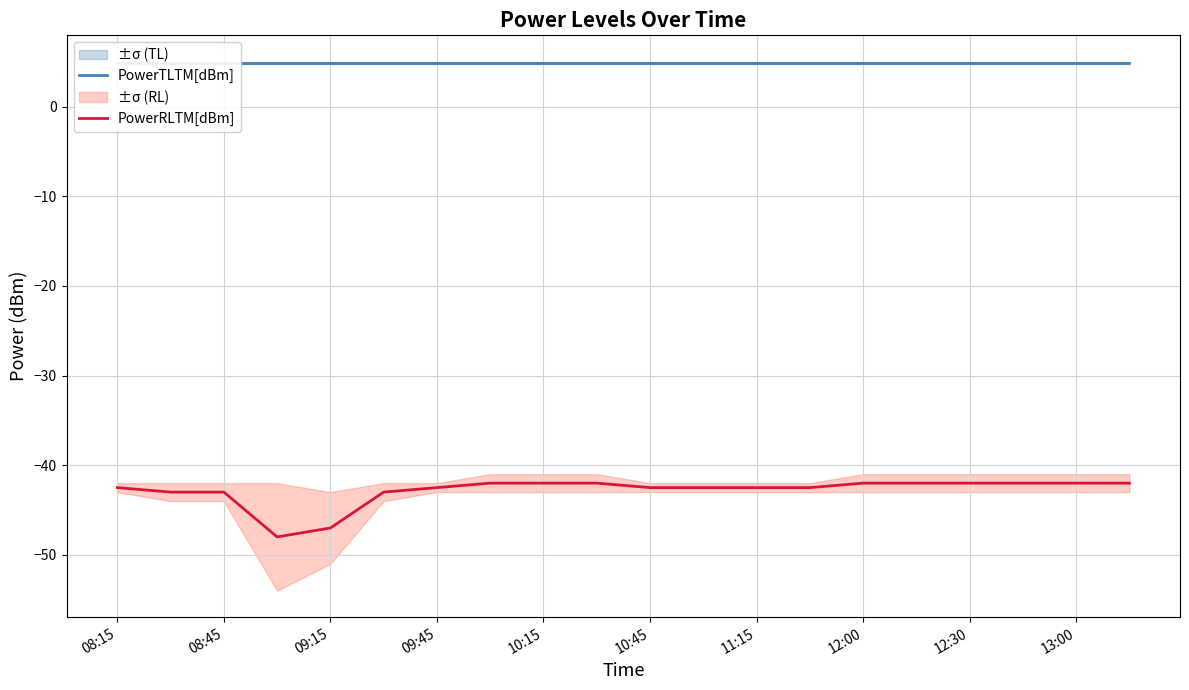

True or false: PowerRLTM[dBm] has a value of -42.5 at 08:15.

True